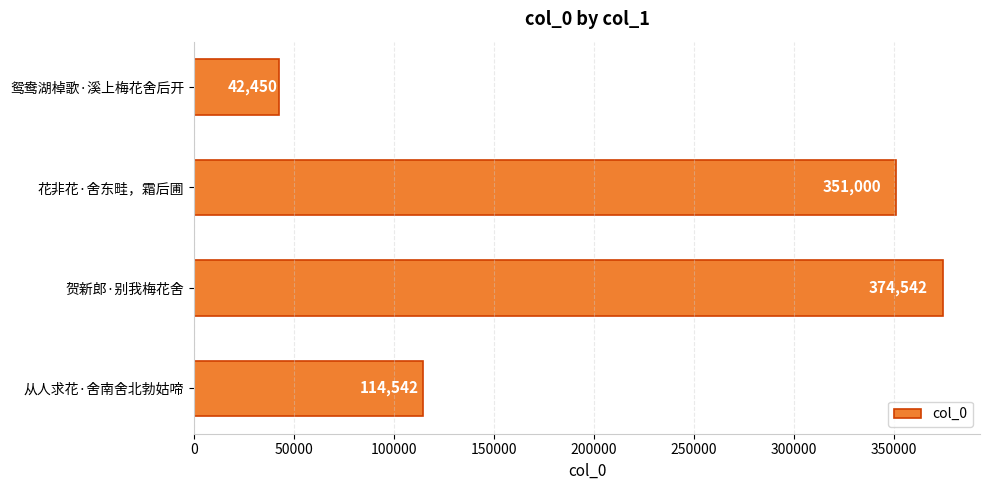

Reading top to bottom, extract all data points from this chart.

42450	351000	374542	114542